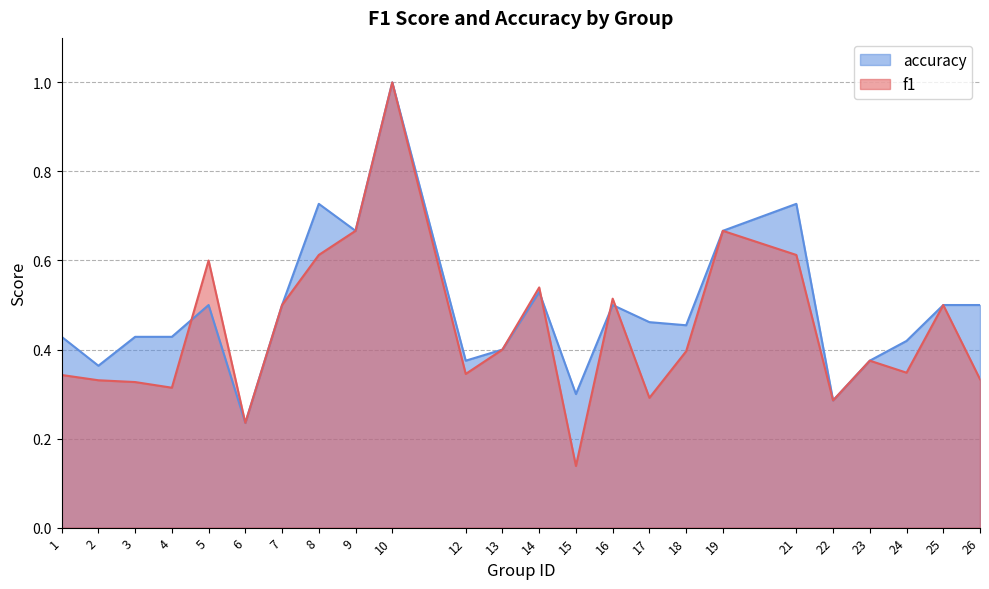

Where do accuracy and f1 first cross each other?

4 and 5